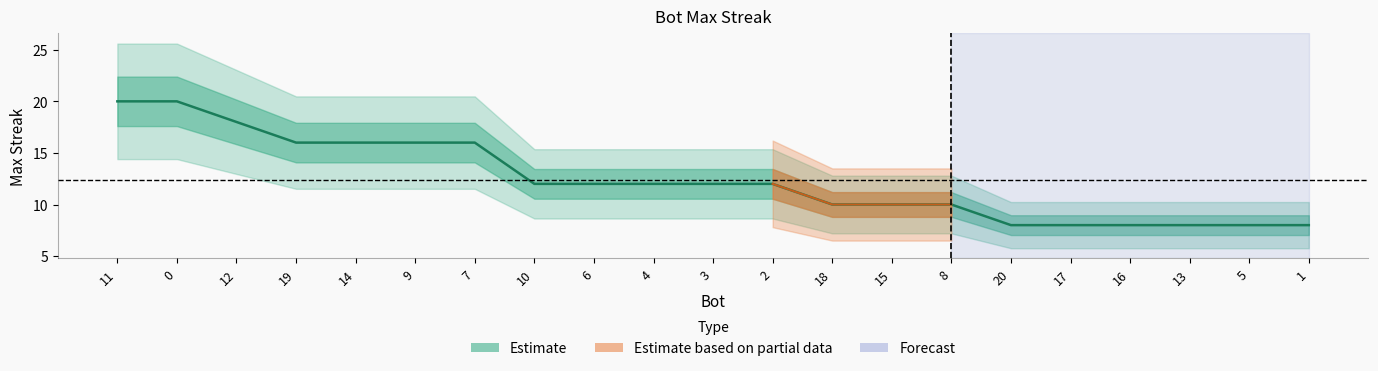

How many values are below 12?

9